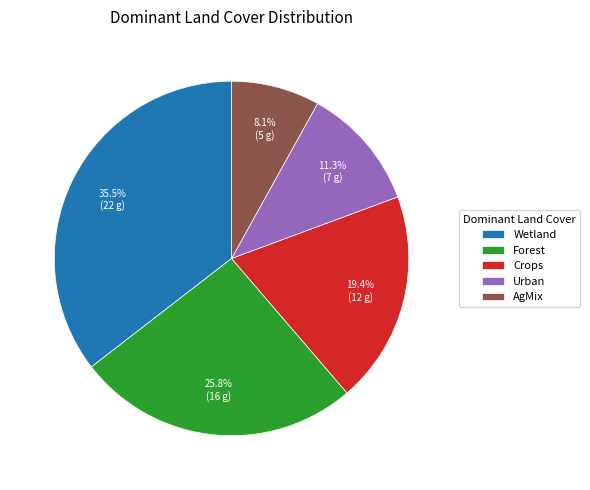

Which category has the biggest portion of the pie?

Wetland